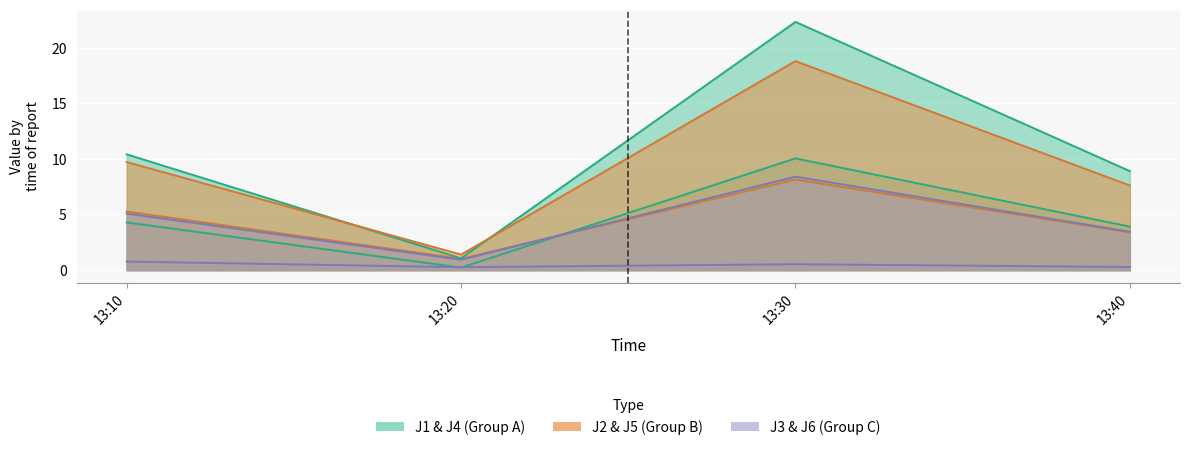

Does the chart display data point markers on the line(s)?

No